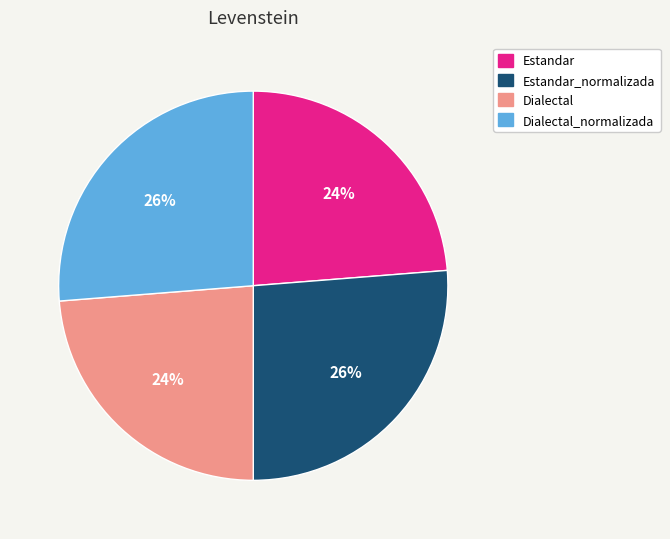

To the nearest percent, what is the average slice percentage?

25%